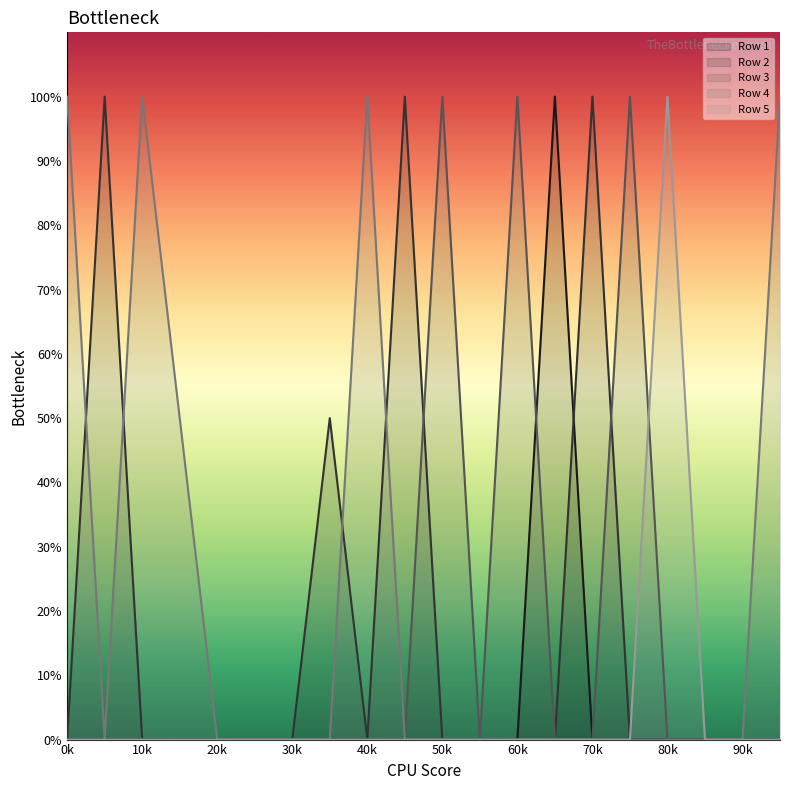

How many times do Row 3 and Row 1 cross each other?

1